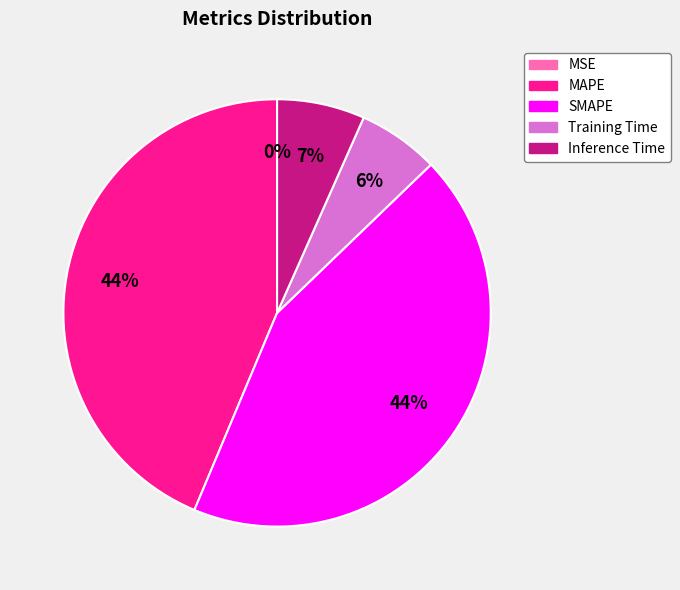

Is it true that SMAPE is 44% of the pie?

True